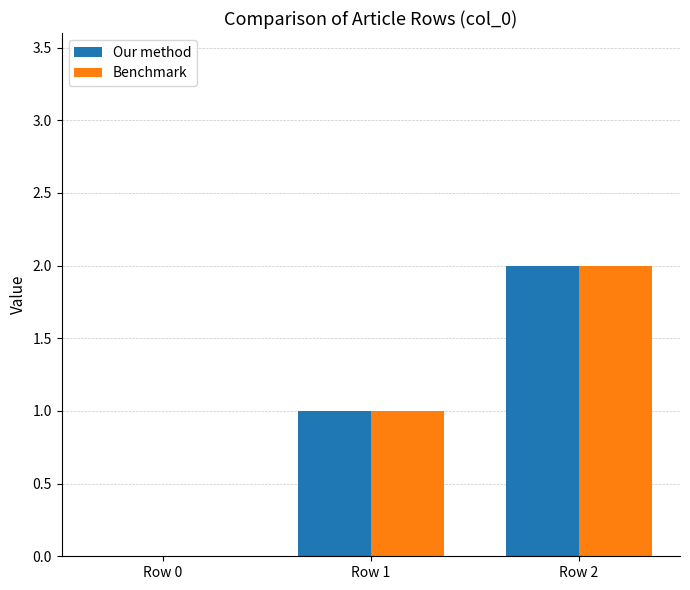

The value of Benchmark at Row 1 is 1. True or false?

True